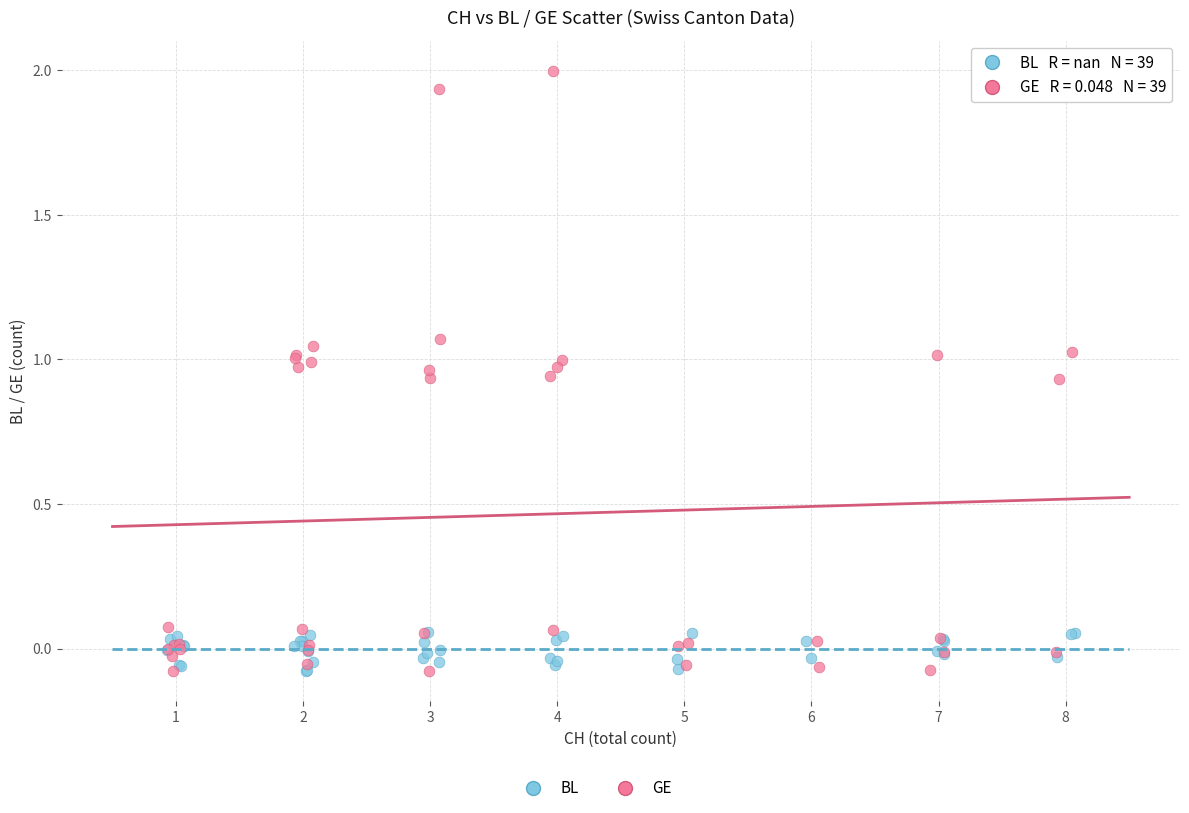

Which series has the widest spread of Y values?

GE